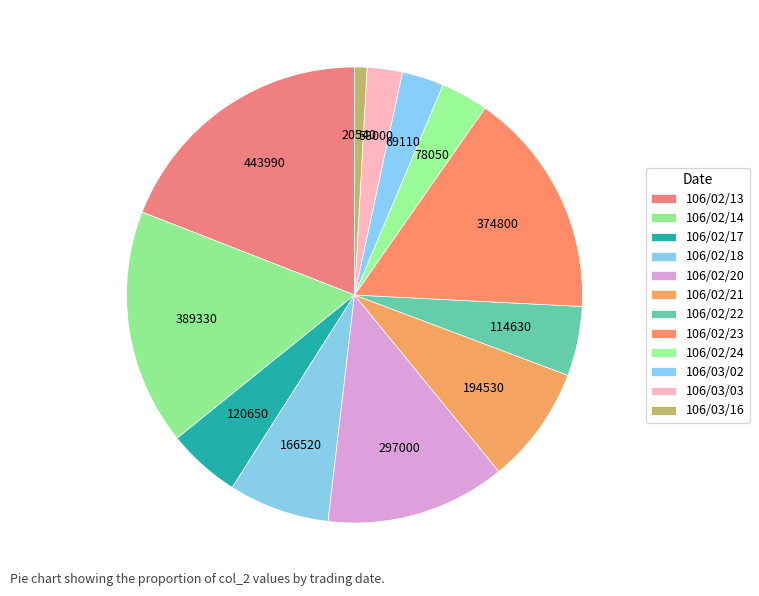

How many slices are in this pie chart?

12